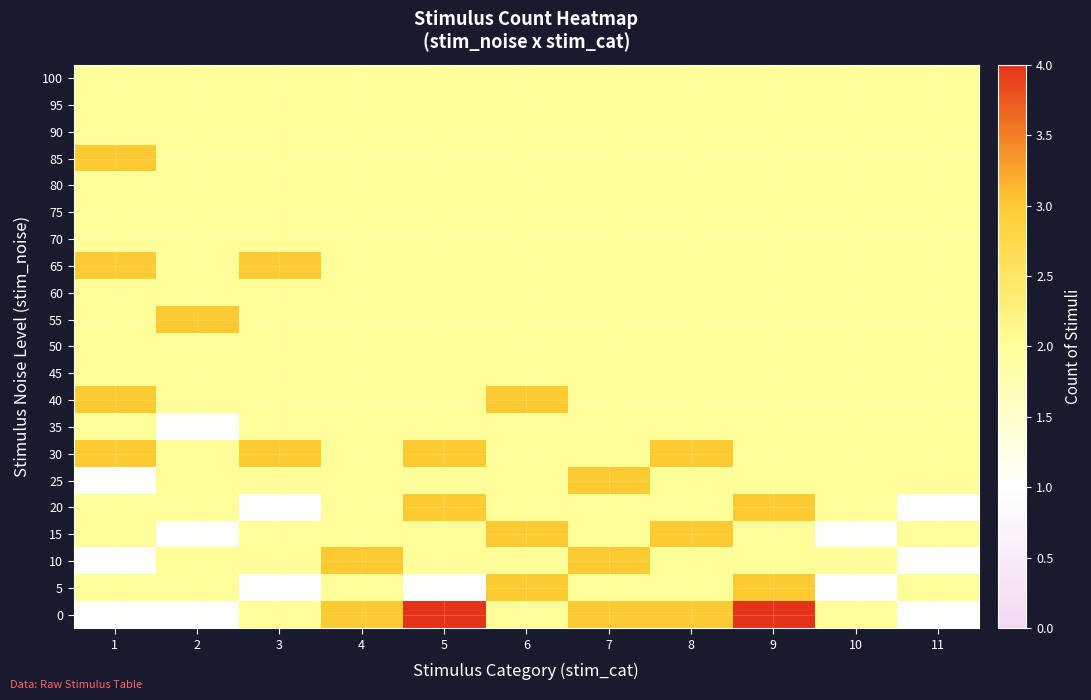

Reading left to right, what are all the values shown in this chart?

0: 1=1	2=1	3=2	4=3	5=4	6=2	7=3	8=3	9=4	10=2	11=1
5: 1=2	2=2	3=1	4=2	5=1	6=3	7=2	8=2	9=3	10=1	11=2
10: 1=1	2=2	3=2	4=3	5=2	6=2	7=3	8=2	9=2	10=2	11=1
15: 1=2	2=1	3=2	4=2	5=2	6=3	7=2	8=3	9=2	10=1	11=2
20: 1=2	2=2	3=1	4=2	5=3	6=2	7=2	8=2	9=3	10=2	11=1
25: 1=1	2=2	3=2	4=2	5=2	6=2	7=3	8=2	9=2	10=2	11=2
30: 1=3	2=2	3=3	4=2	5=3	6=2	7=2	8=3	9=2	10=2	11=2
35: 1=2	2=1	3=2	4=2	5=2	6=2	7=2	8=2	9=2	10=2	11=2
40: 1=3	2=2	3=2	4=2	5=2	6=3	7=2	8=2	9=2	10=2	11=2
45: 1=2	2=2	3=2	4=2	5=2	6=2	7=2	8=2	9=2	10=2	11=2
50: 1=2	2=2	3=2	4=2	5=2	6=2	7=2	8=2	9=2	10=2	11=2
55: 1=2	2=3	3=2	4=2	5=2	6=2	7=2	8=2	9=2	10=2	11=2
60: 1=2	2=2	3=2	4=2	5=2	6=2	7=2	8=2	9=2	10=2	11=2
65: 1=3	2=2	3=3	4=2	5=2	6=2	7=2	8=2	9=2	10=2	11=2
70: 1=2	2=2	3=2	4=2	5=2	6=2	7=2	8=2	9=2	10=2	11=2
75: 1=2	2=2	3=2	4=2	5=2	6=2	7=2	8=2	9=2	10=2	11=2
80: 1=2	2=2	3=2	4=2	5=2	6=2	7=2	8=2	9=2	10=2	11=2
85: 1=3	2=2	3=2	4=2	5=2	6=2	7=2	8=2	9=2	10=2	11=2
90: 1=2	2=2	3=2	4=2	5=2	6=2	7=2	8=2	9=2	10=2	11=2
95: 1=2	2=2	3=2	4=2	5=2	6=2	7=2	8=2	9=2	10=2	11=2
100: 1=2	2=2	3=2	4=2	5=2	6=2	7=2	8=2	9=2	10=2	11=2